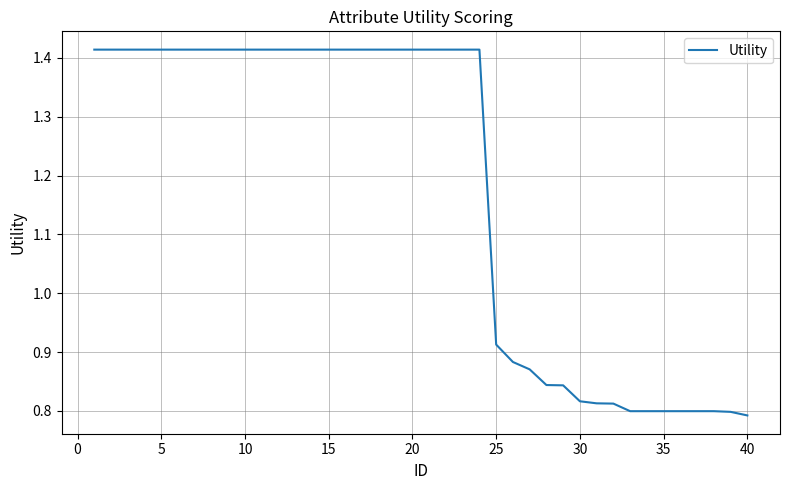

What is the minimum value shown in the chart?

0.8